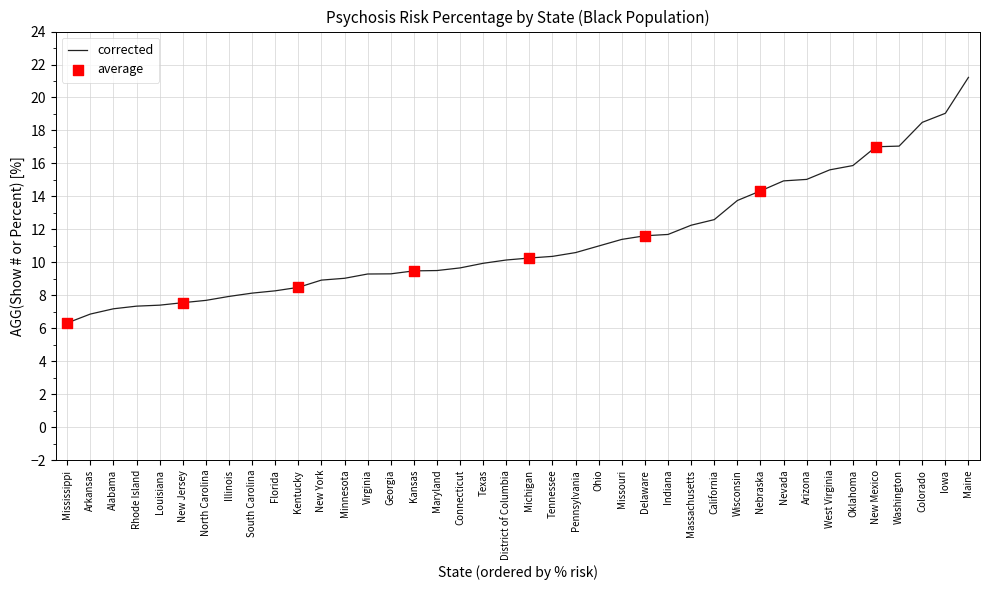

Which has a higher value, Louisiana or Nebraska?

Nebraska